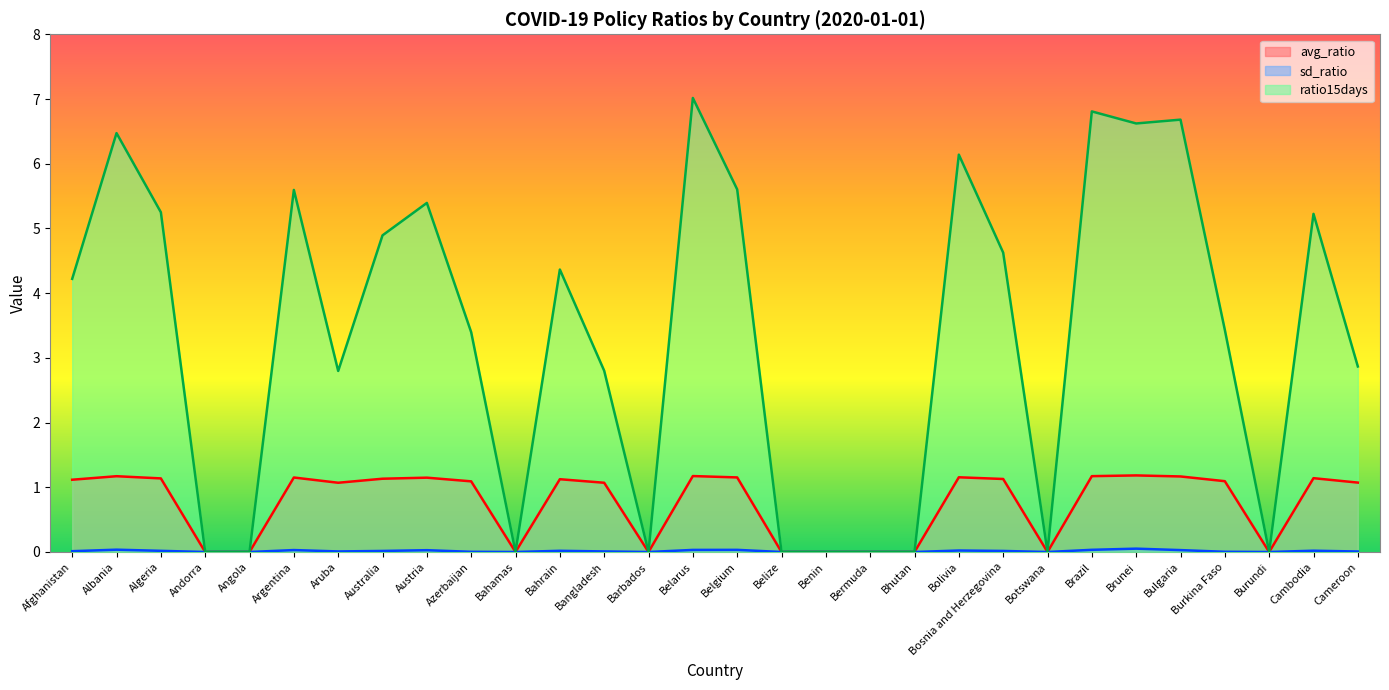

List the labels in order of sd_ratio value, smallest first.

Andorra, Angola, Bahamas, Barbados, Belize, Benin, Bermuda, Bhutan, Botswana, Burundi, Azerbaijan, Burkina Faso, Cameroon, Aruba, Bangladesh, Afghanistan, Australia, Bosnia and Herzegovina, Algeria, Bahrain, Cambodia, Bolivia, Austria, Bulgaria, Argentina, Belarus, Belgium, Brazil, Albania, Brunei